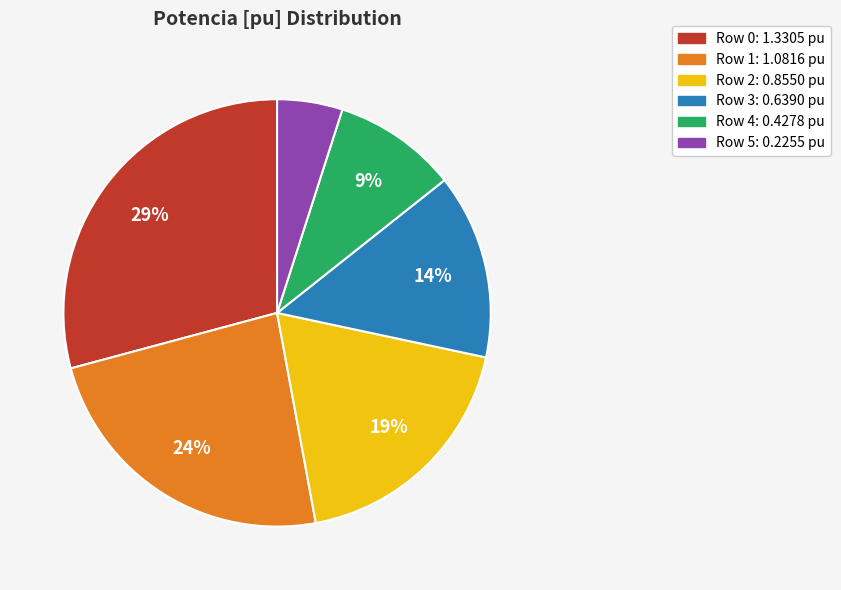

Is there any slice that represents more than half of the pie?

No